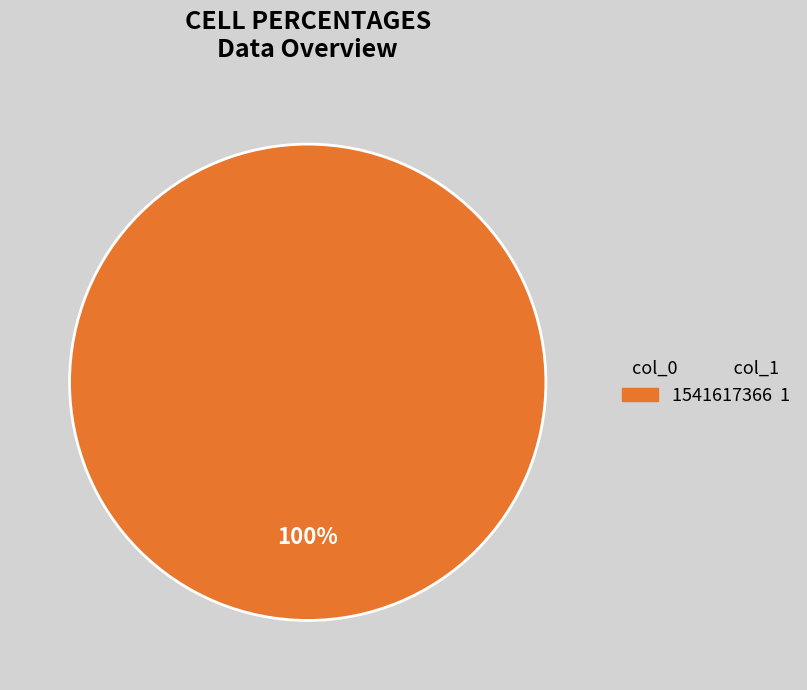

Does any single category account for the majority?

Yes